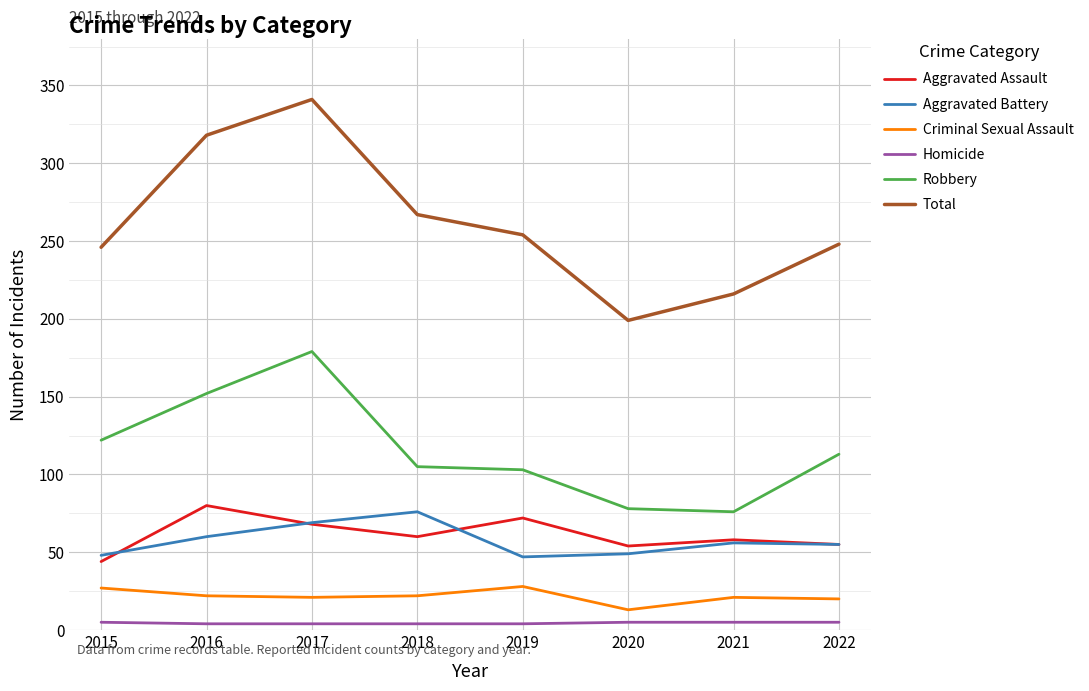

True or false: Robbery and Aggravated Assault intersect in this chart.

False